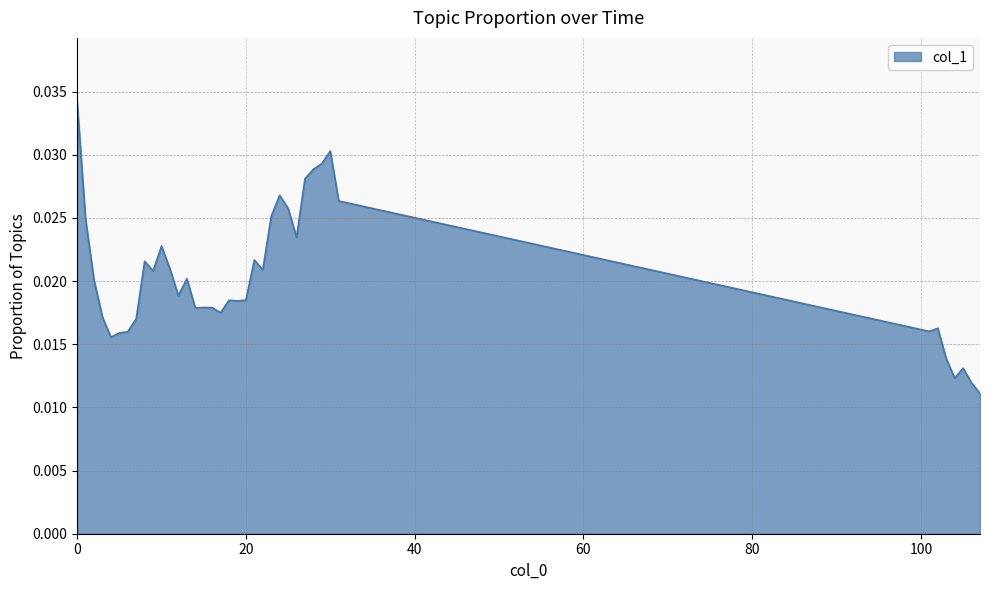

How many categories are shown in the chart?

39